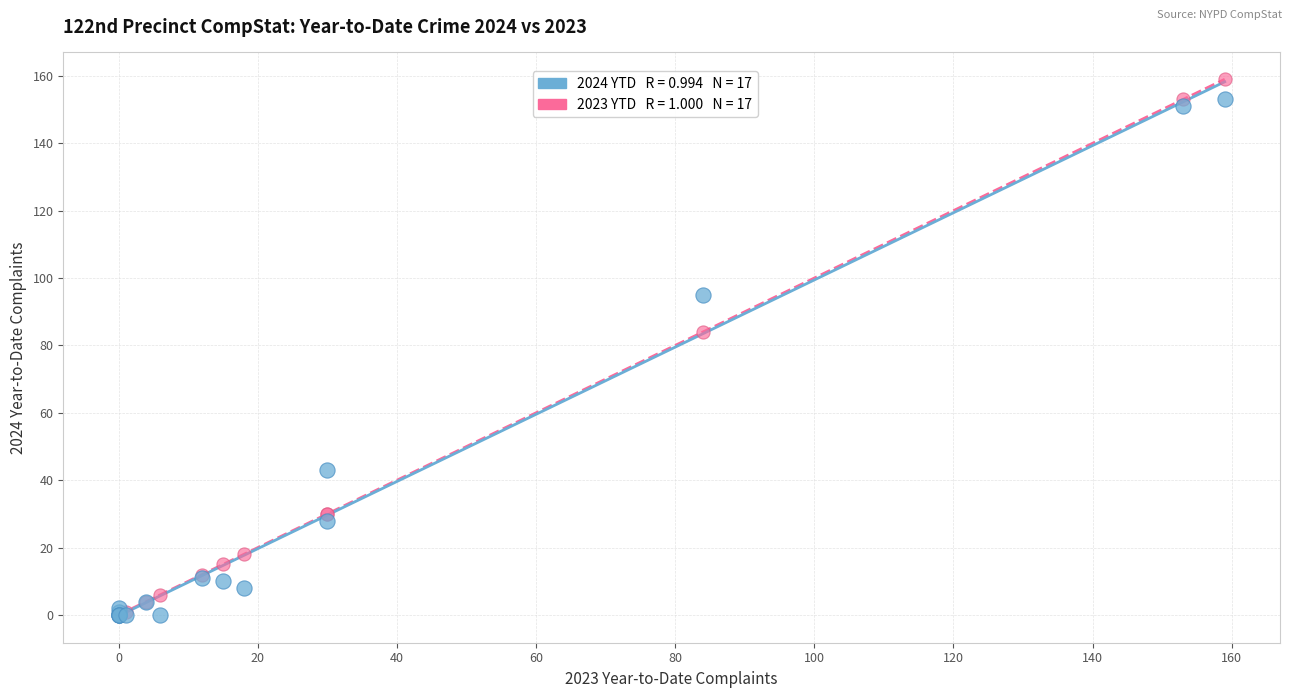

Across all series, what Y value is closest to 79?

84